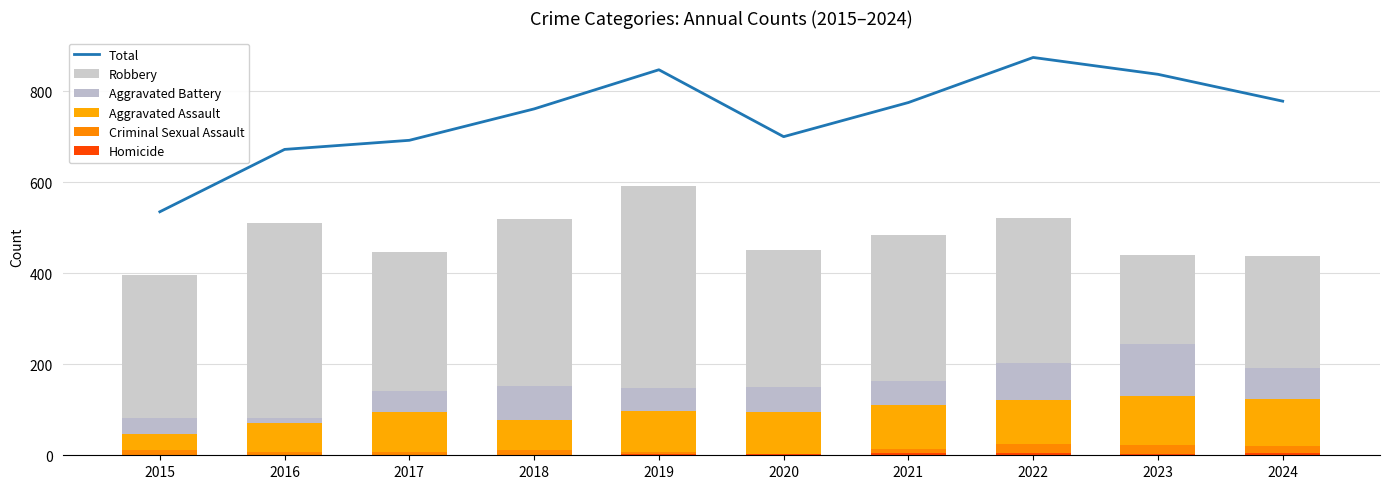

How many distinct data groups are displayed?

6